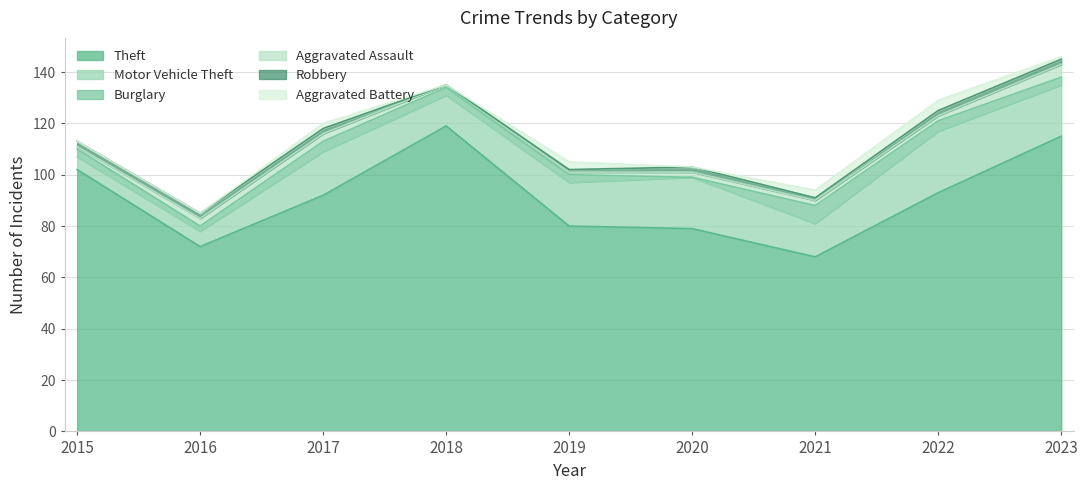

True or false: Motor Vehicle Theft and Robbery cross at least once.

False